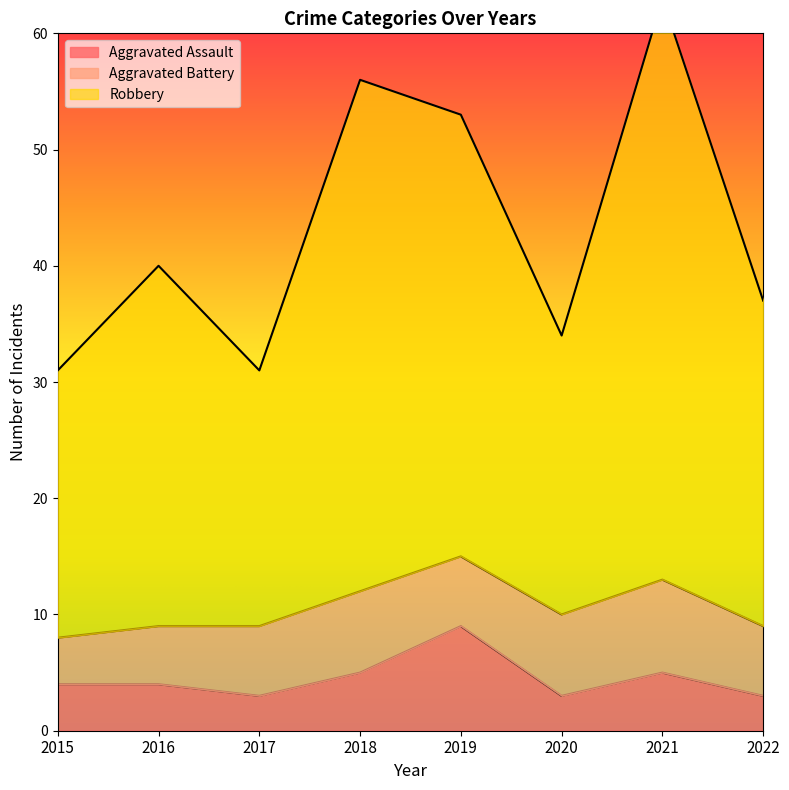

True or false: Aggravated Assault has a value of 9 at 2019.

True